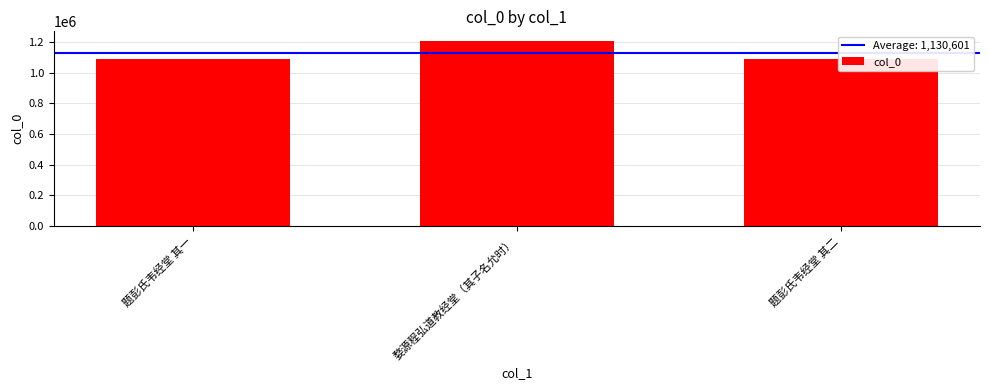

What is the sum of all values?

3391802